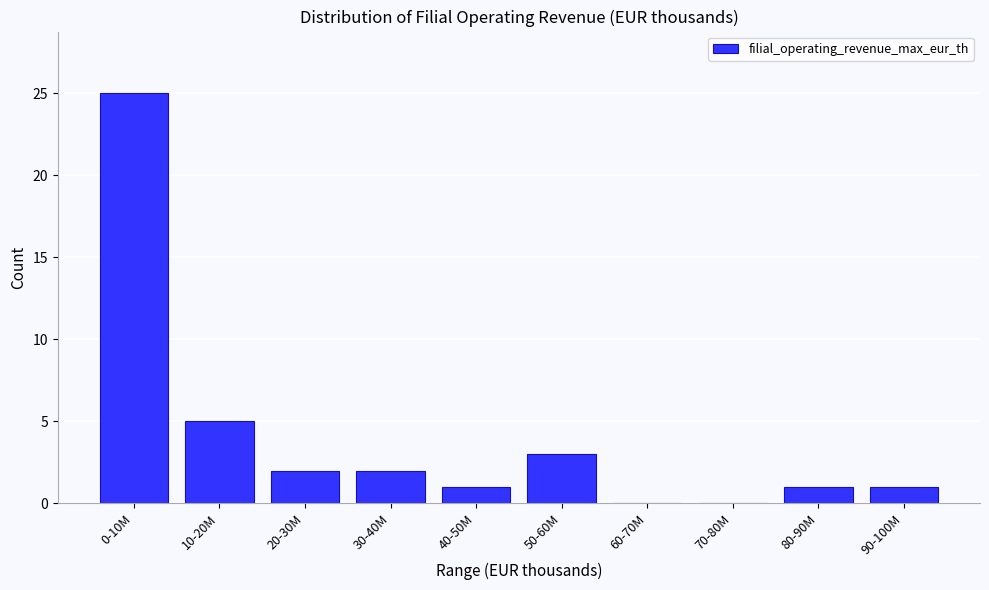

Reading right to left, transcribe all the data shown in this chart.

90-100M=1	80-90M=1	70-80M=0	60-70M=0	50-60M=3	40-50M=1	30-40M=2	20-30M=2	10-20M=5	0-10M=25